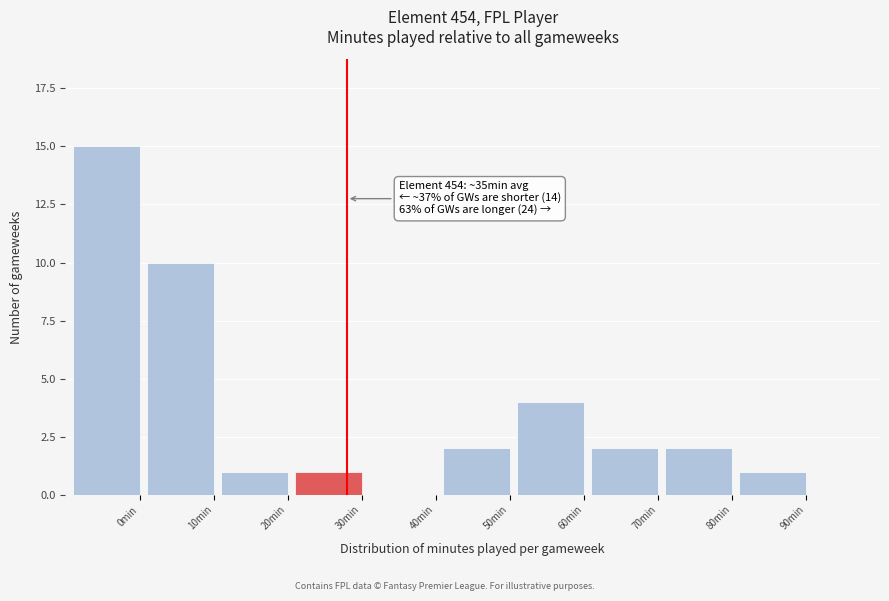

Reading left to right, list all the values displayed in this chart.

0min=15	10min=10	20min=1	30min=1	40min=0	50min=2	60min=4	70min=2	80min=2	90min=1